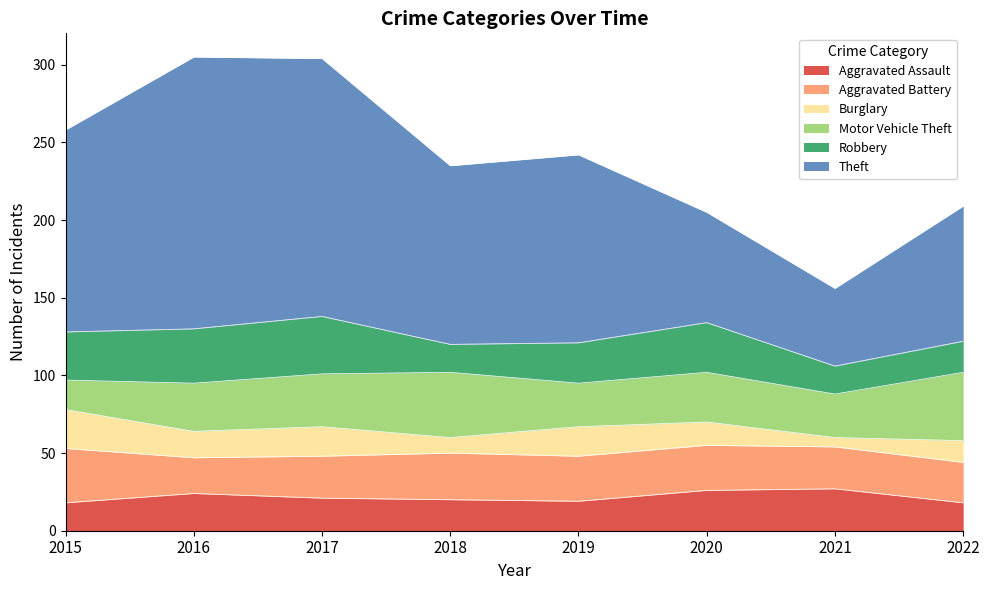

How many lines are shown in the chart?

6